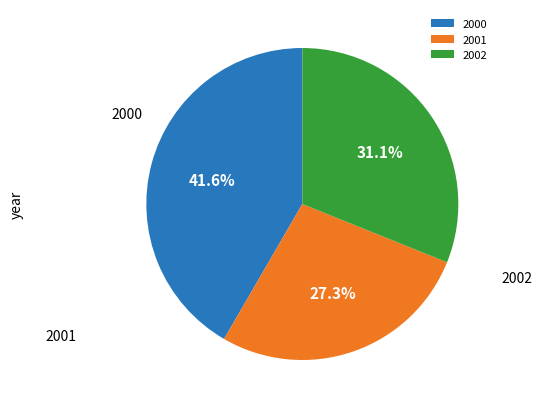

Count the number of slices in the pie.

3